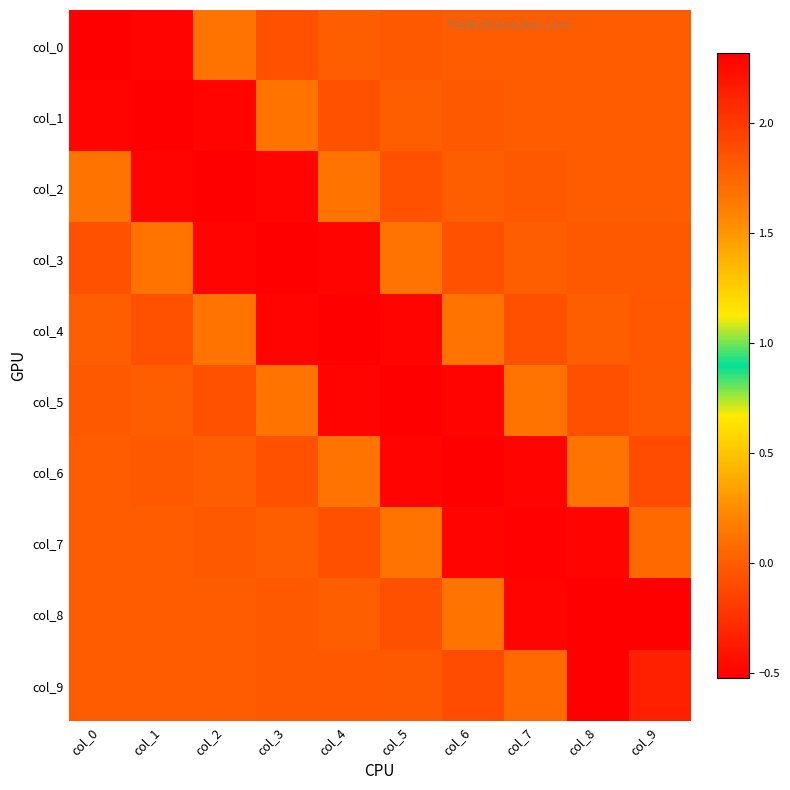

What is the smallest value displayed?

-0.5